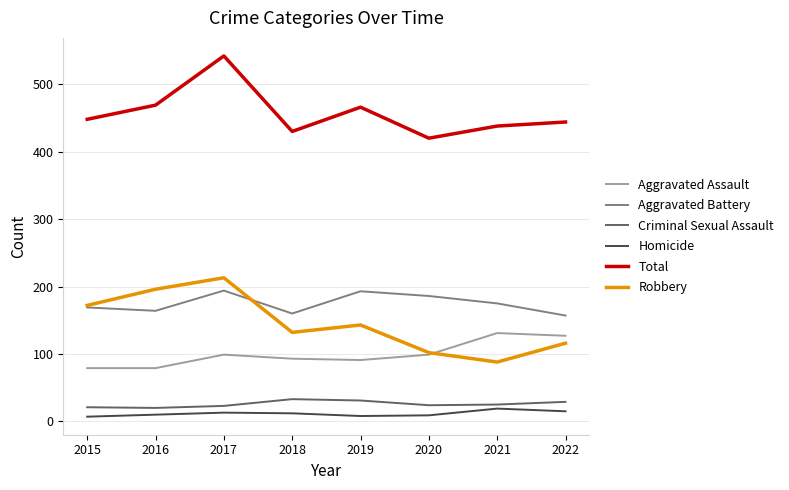

At which category is the sum across all series the highest?

2017